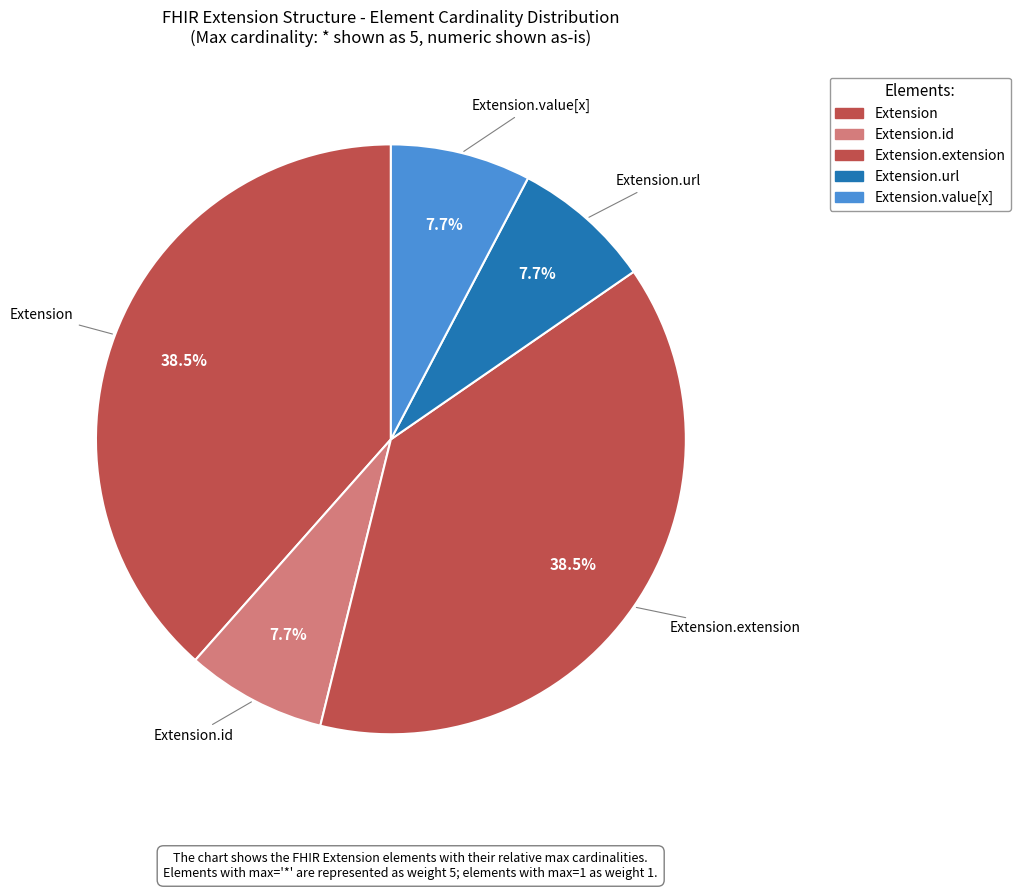

How many segments does this pie chart have?

5